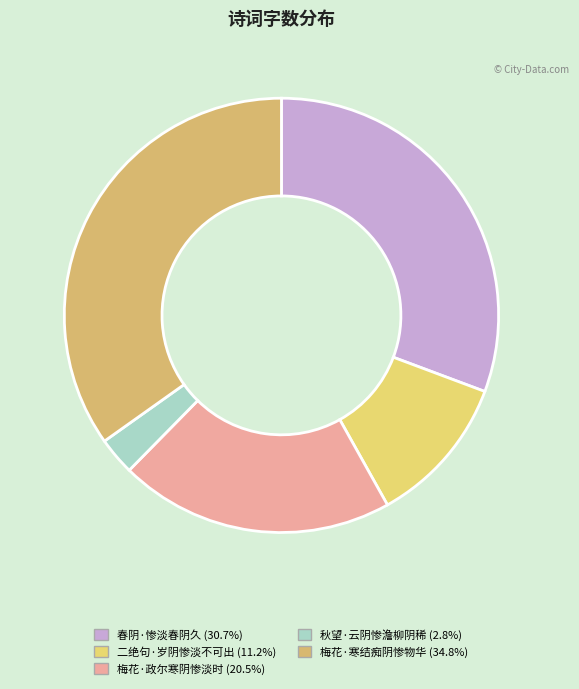

Rank the categories by value from highest to lowest.

梅花·寒结痴阴惨物华, 春阴·惨淡春阴久, 梅花·政尔寒阴惨淡时, 二绝句·岁阴惨淡不可出, 秋望·云阴惨澹柳阴稀